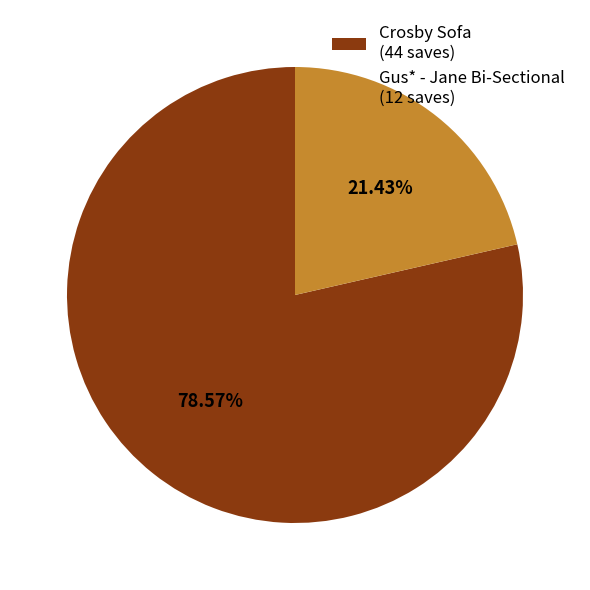

How many slices are in this pie chart?

2